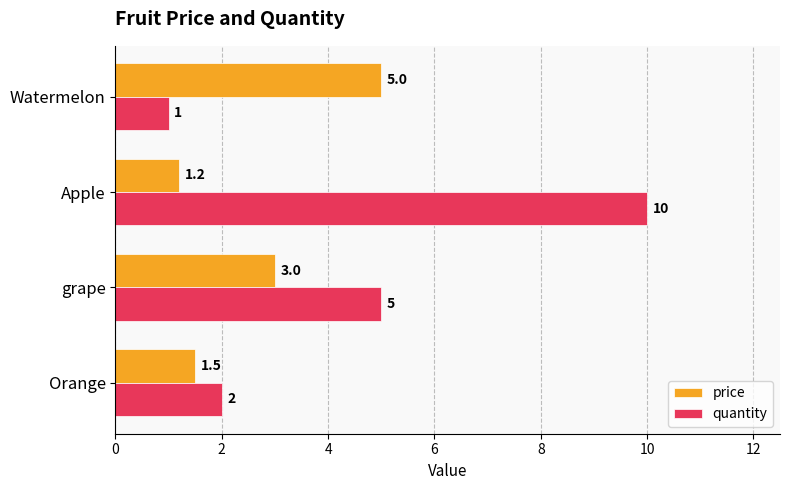

What is the difference between the quantity values at Apple and grape?

5.0